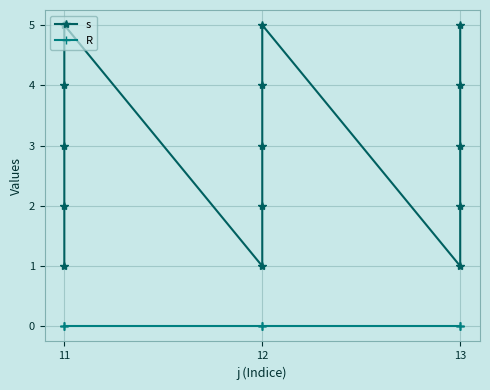

The value of s at 13 is 5. True or false?

False